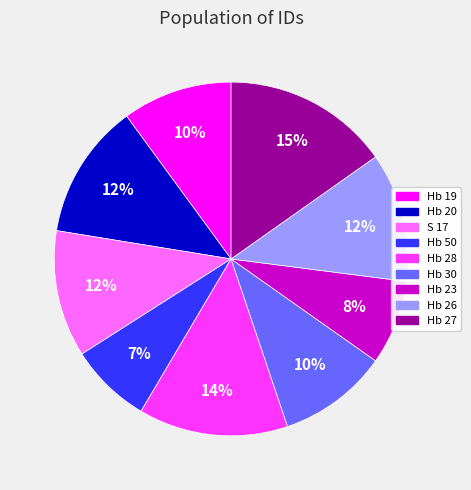

Which category has the biggest portion of the pie?

Hb 27